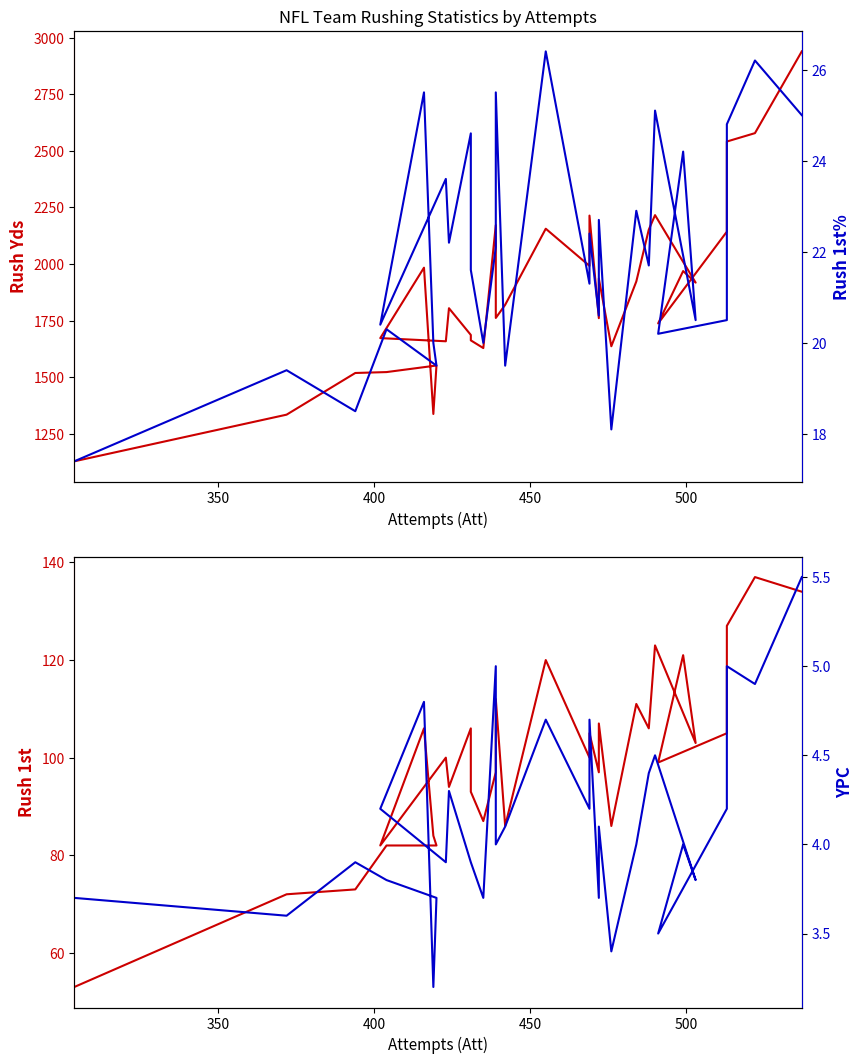

The Rush 1st series shows 69.7 at 300. True or false?

False